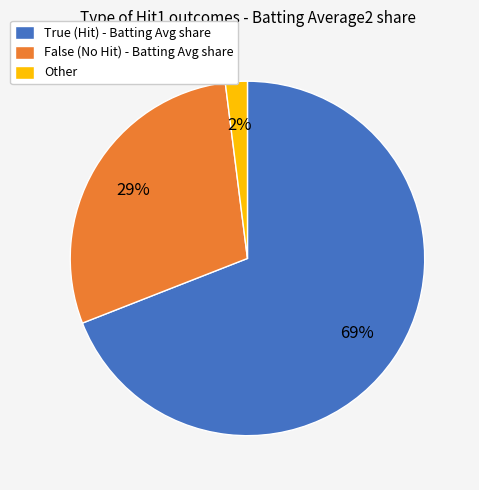

Which category has the biggest portion of the pie?

True (Hit) - Batting Avg share